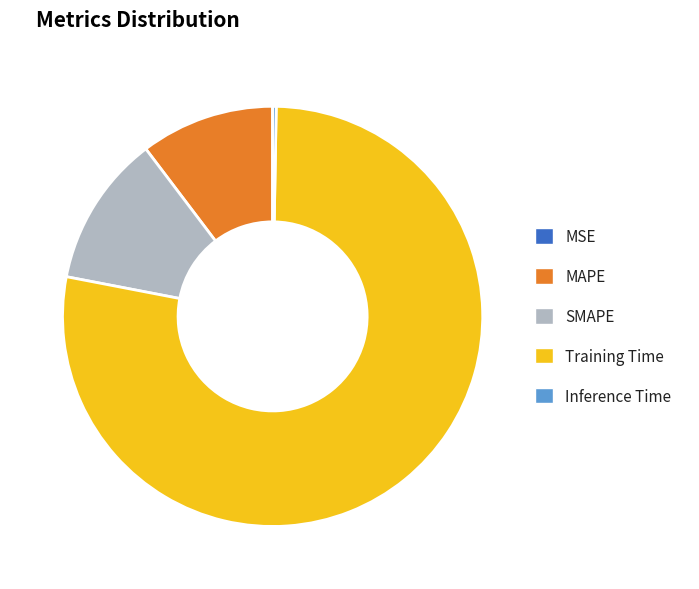

True or false: Training Time accounts for 72% of the total.

False